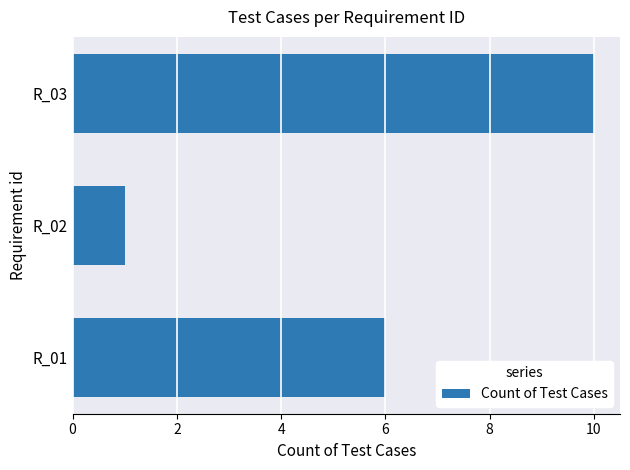

What is the change in value from R_02 to R_03?

+9